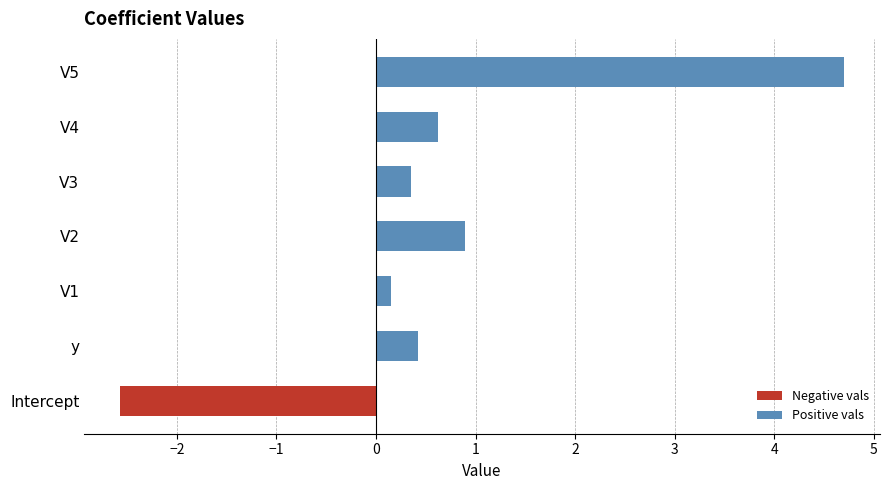

What is the change in value from Intercept to y?

+3.0